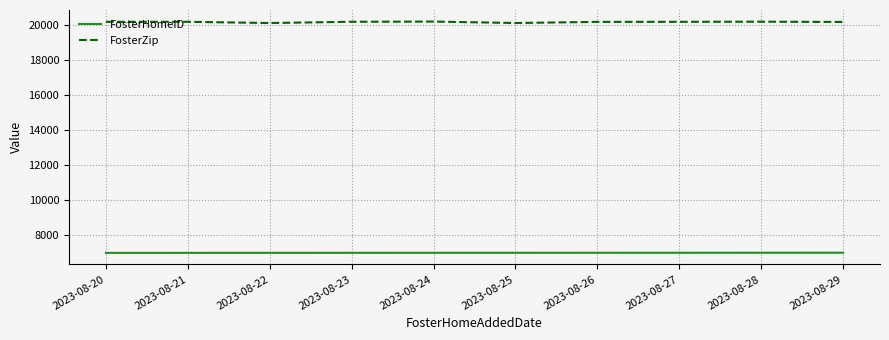

True or false: FosterZip has more than 1 points higher than both neighbors.

True